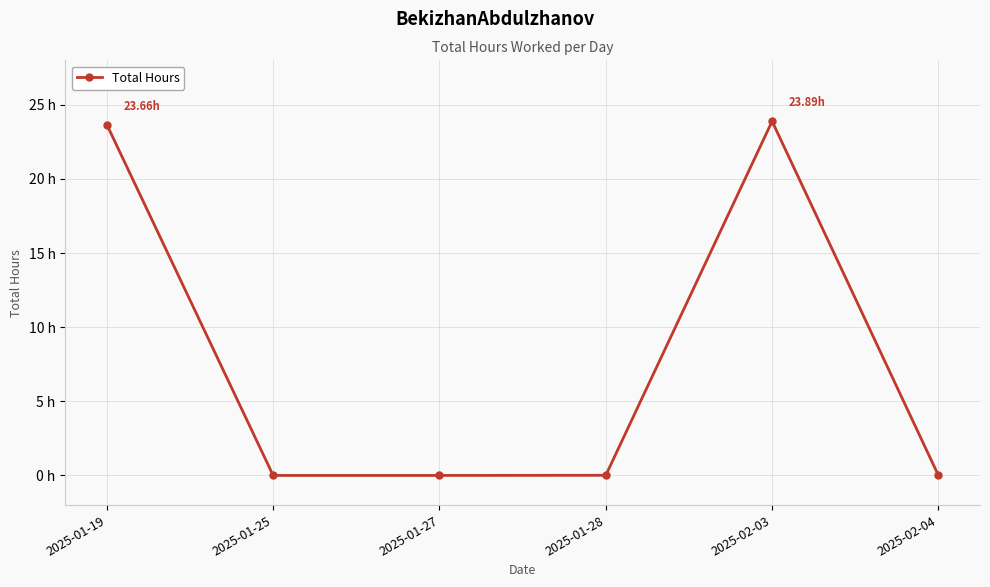

The chart shows a value of 38.0 at 2025-01-19. True or false?

False